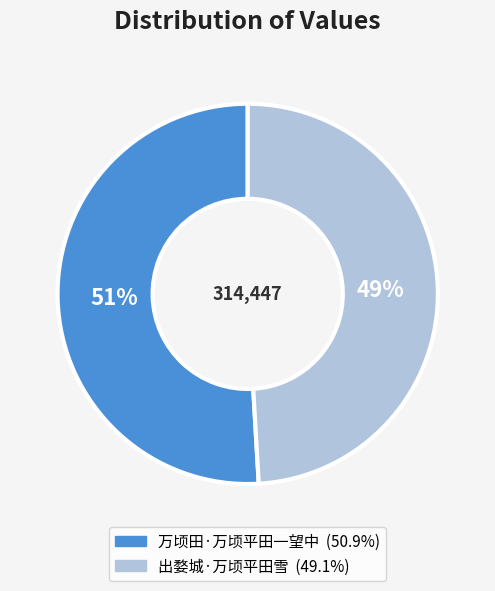

To the nearest percent, what portion does 万顷田·万顷平田一望中 represent?

51%